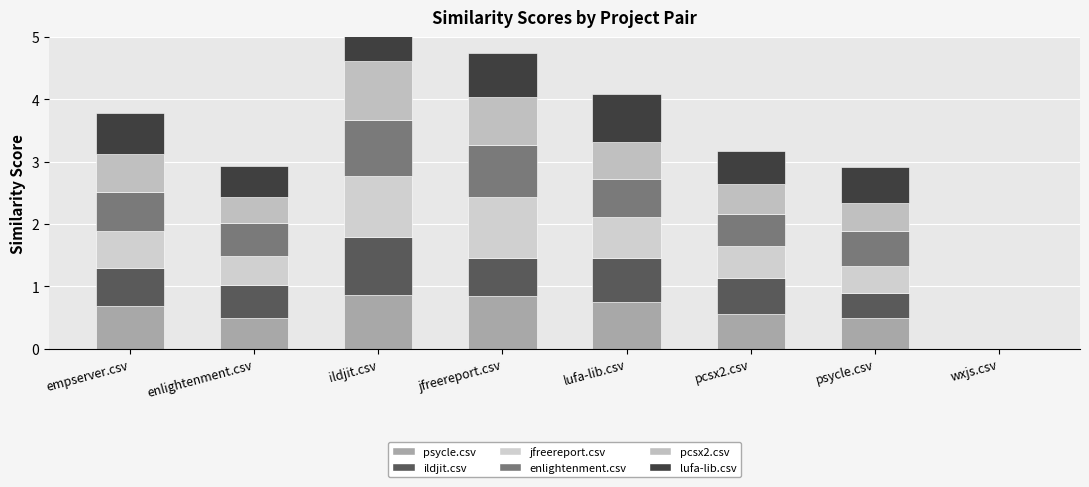

What is the sum of the enlightenment.csv values at ildjit.csv and lufa-lib.csv?

1.5